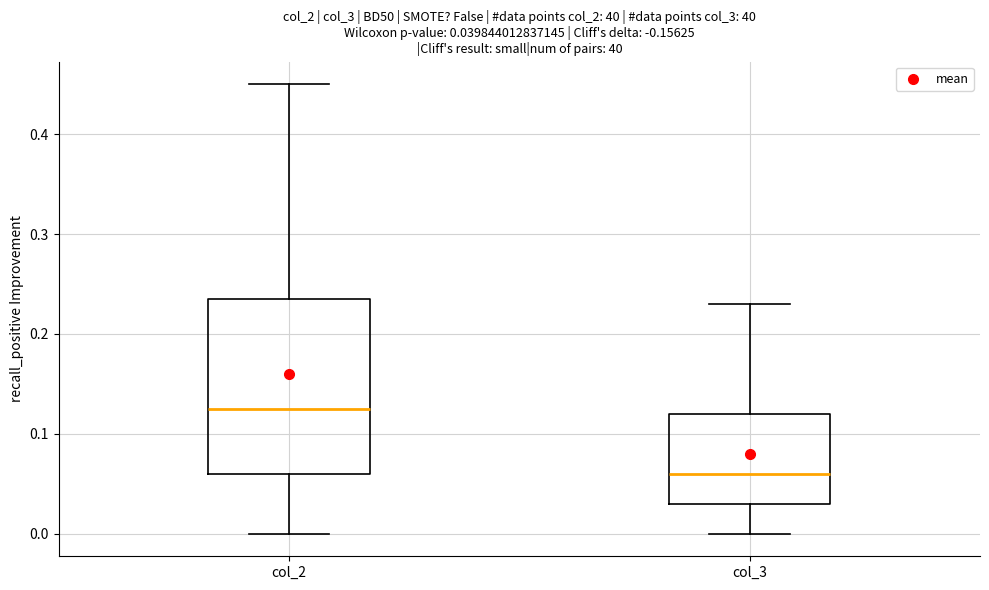

Which box is the tallest, from its lower edge to its upper edge?

col_2